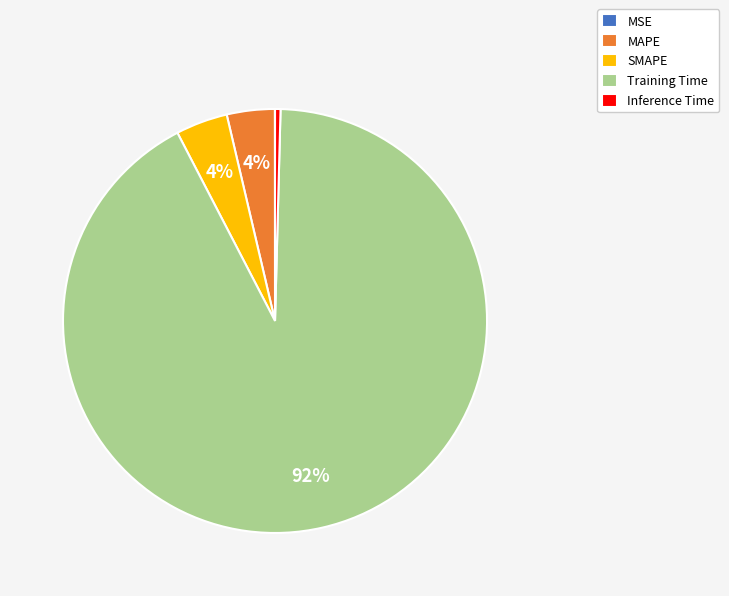

Which slice is the largest?

Training Time